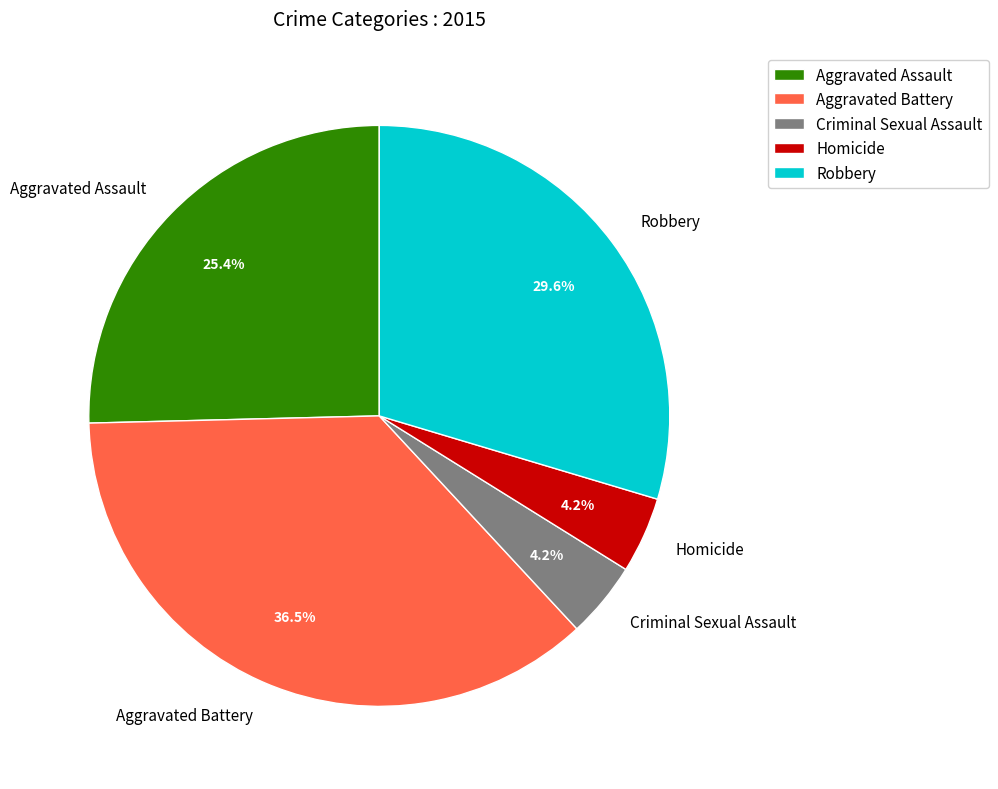

Does Aggravated Battery account for over 50% of the chart?

No